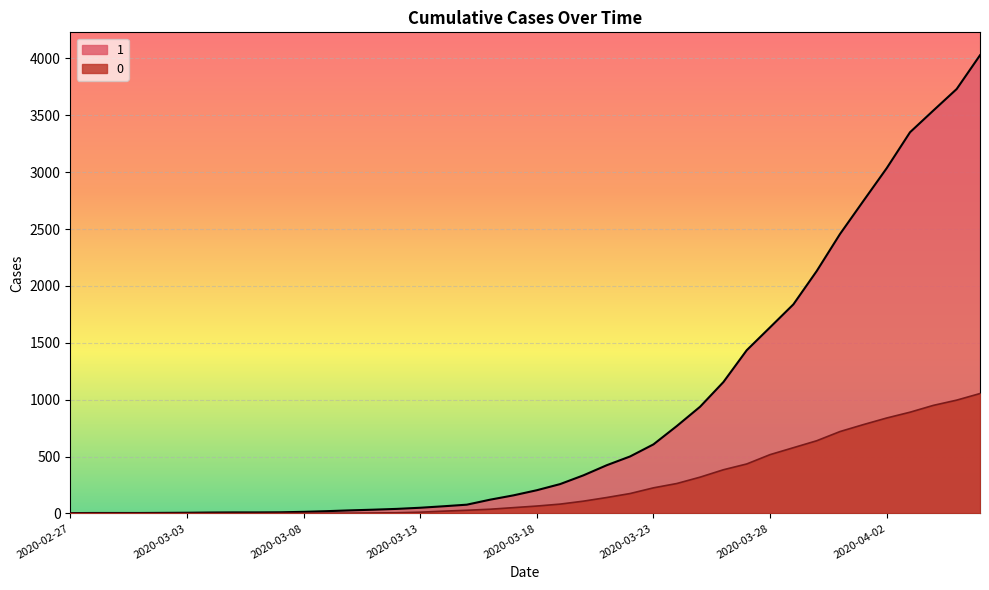

What is the sum of all 0 values?

10324